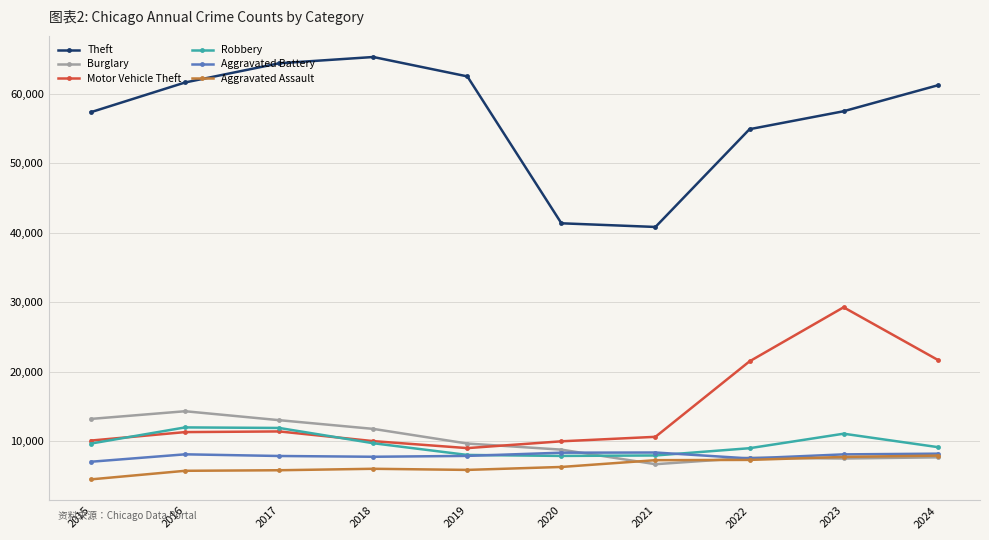

What is the smallest value displayed?

4480